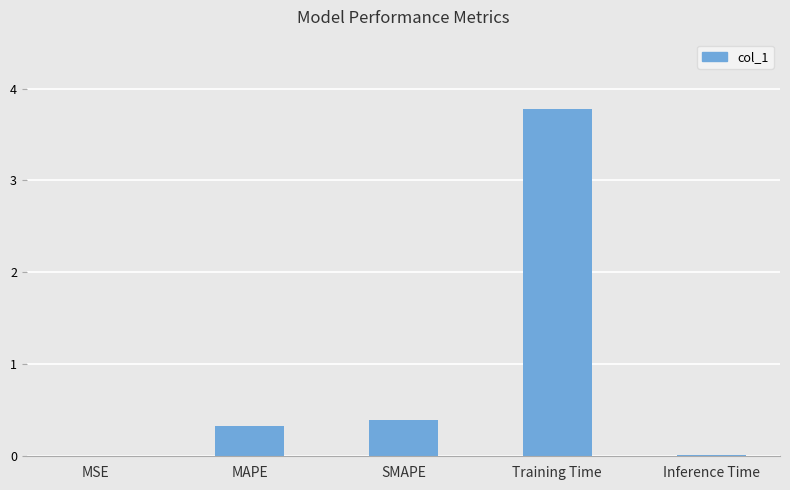

What is the sum of the values at Training Time and MAPE?

4.1